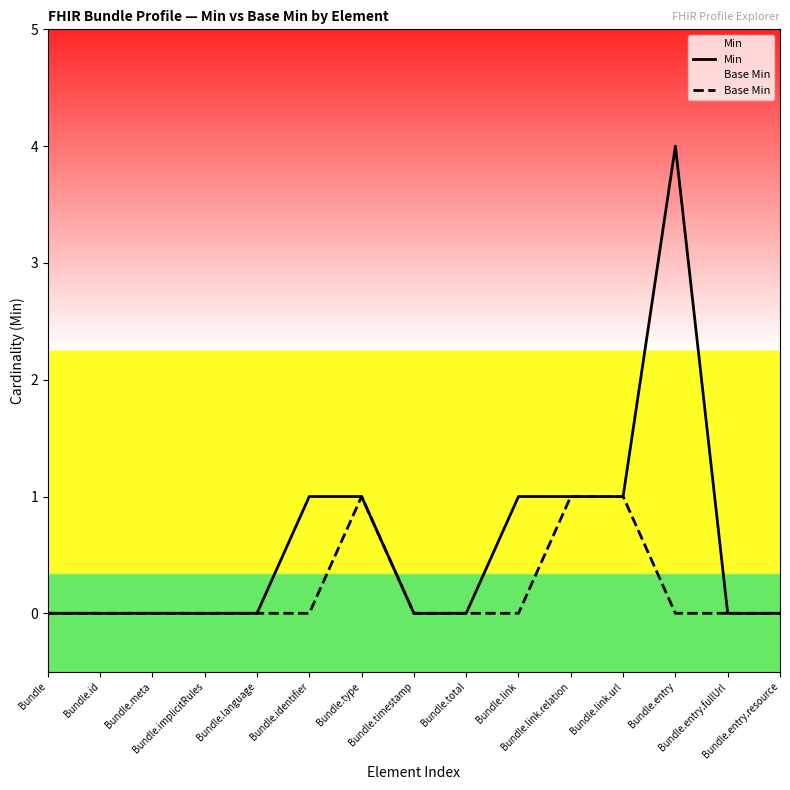

True or false: Min and Base Min cross at least once.

False